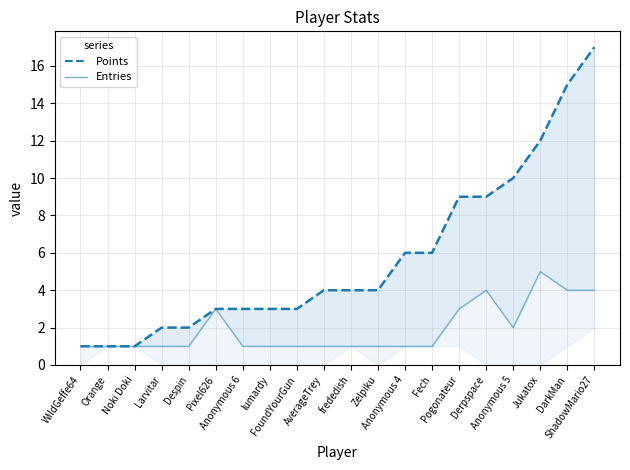

The value of Points_line at Derpspace is 9. True or false?

True